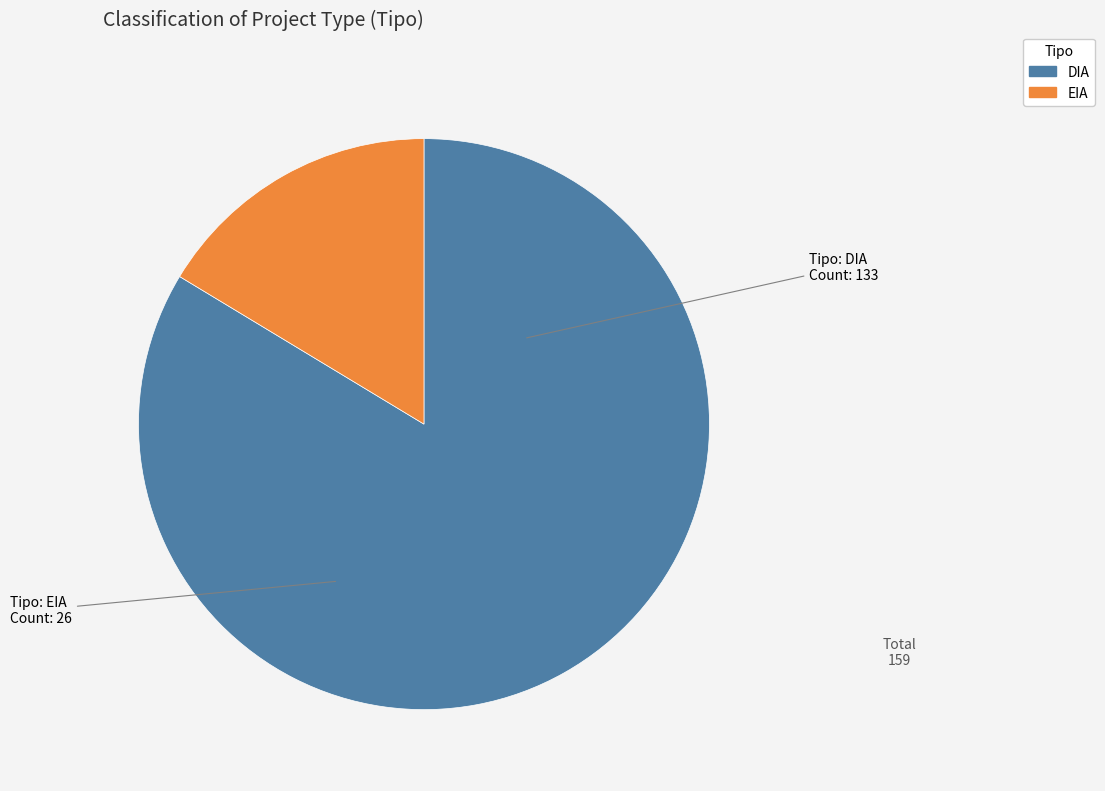

Approximately how many times larger is the value at DIA compared to EIA?

5.1